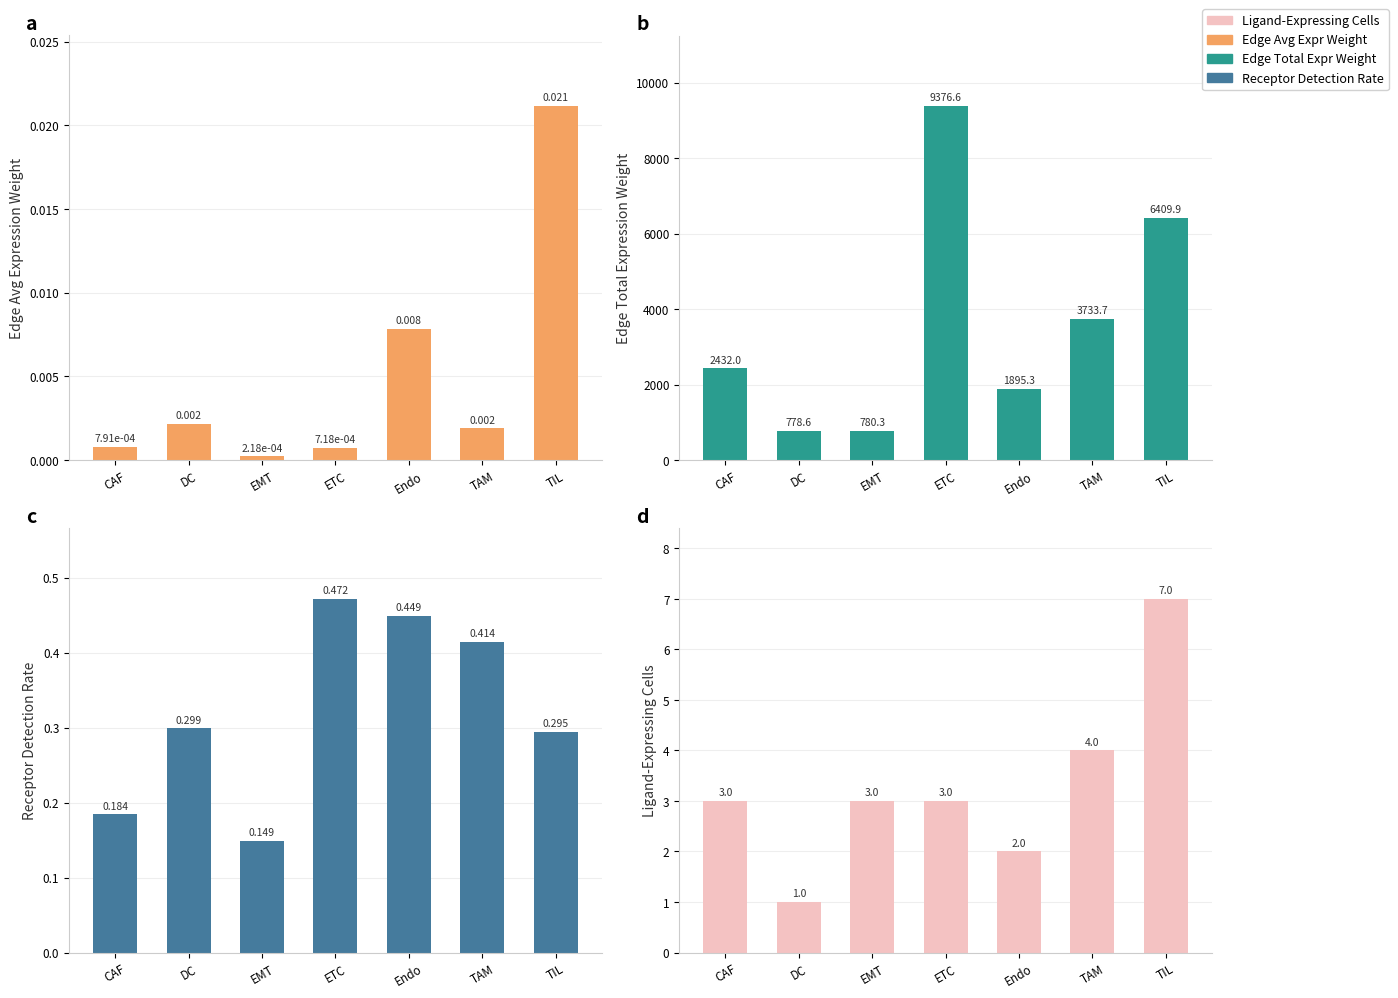

At EMT, list the series in order from smallest to largest.

Edge Avg Expression Weight, Receptor Detection Rate, Ligand-Expressing Cells, Edge Total Expression Weight